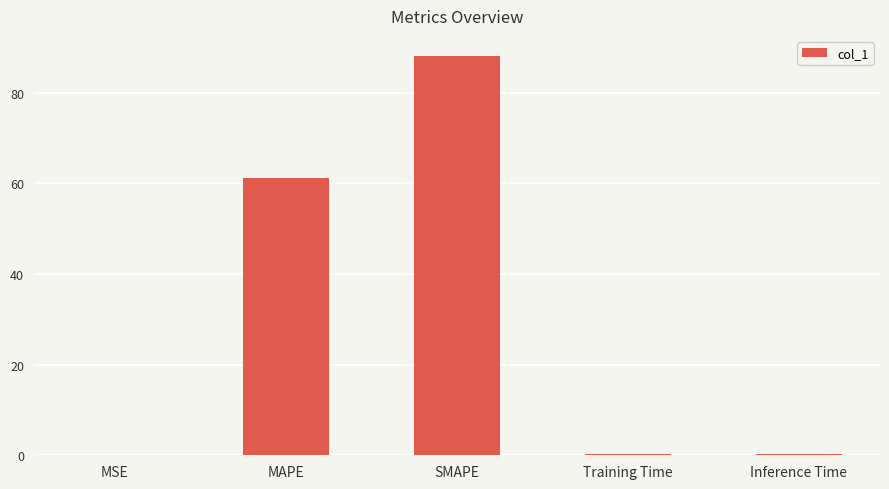

Which has a higher value, MAPE or Training Time?

MAPE